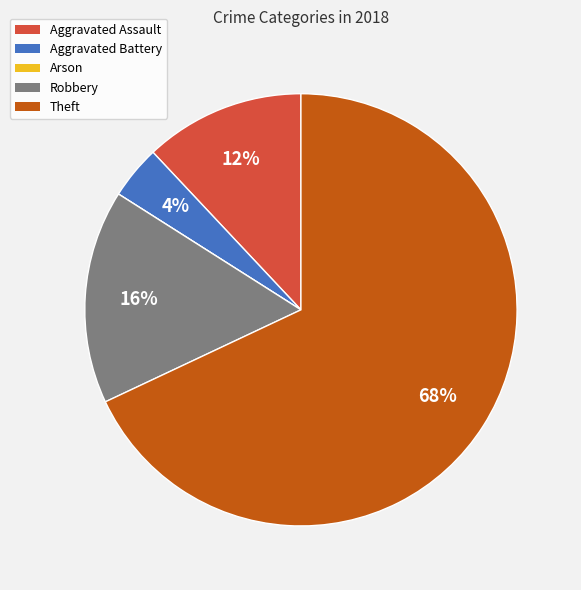

To the nearest percent, what is the difference between the largest and smallest slice percentages?

68%